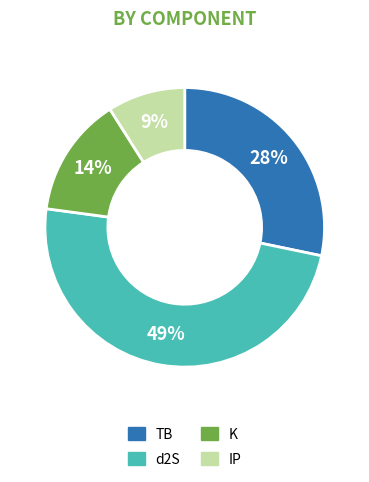

To the nearest percent, what is the difference between the largest and smallest slice percentages?

40%